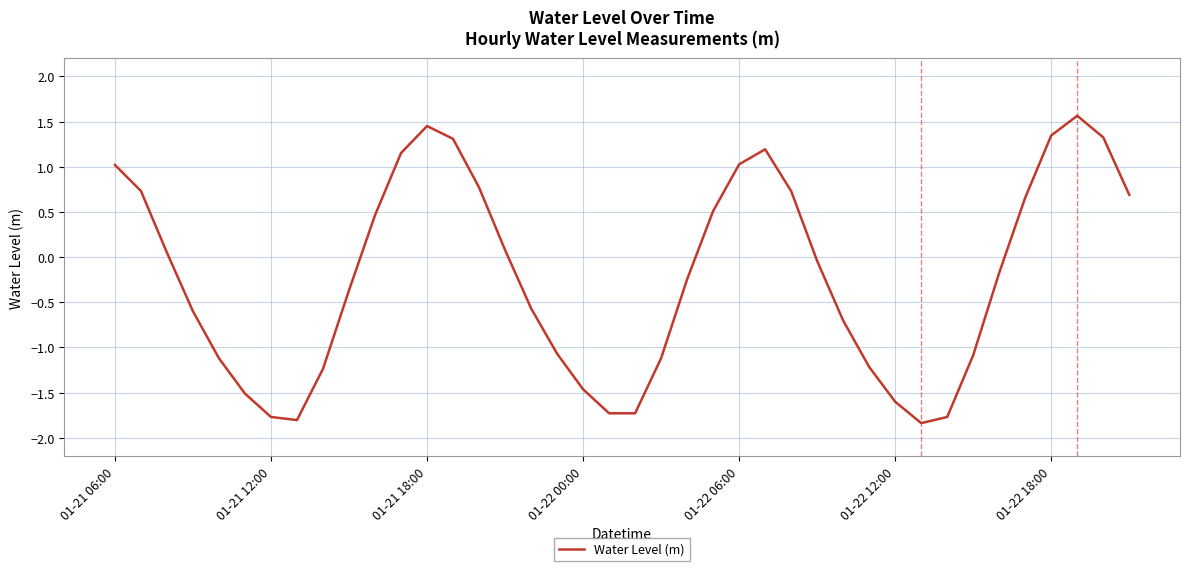

What is the smallest value displayed?

-1.8